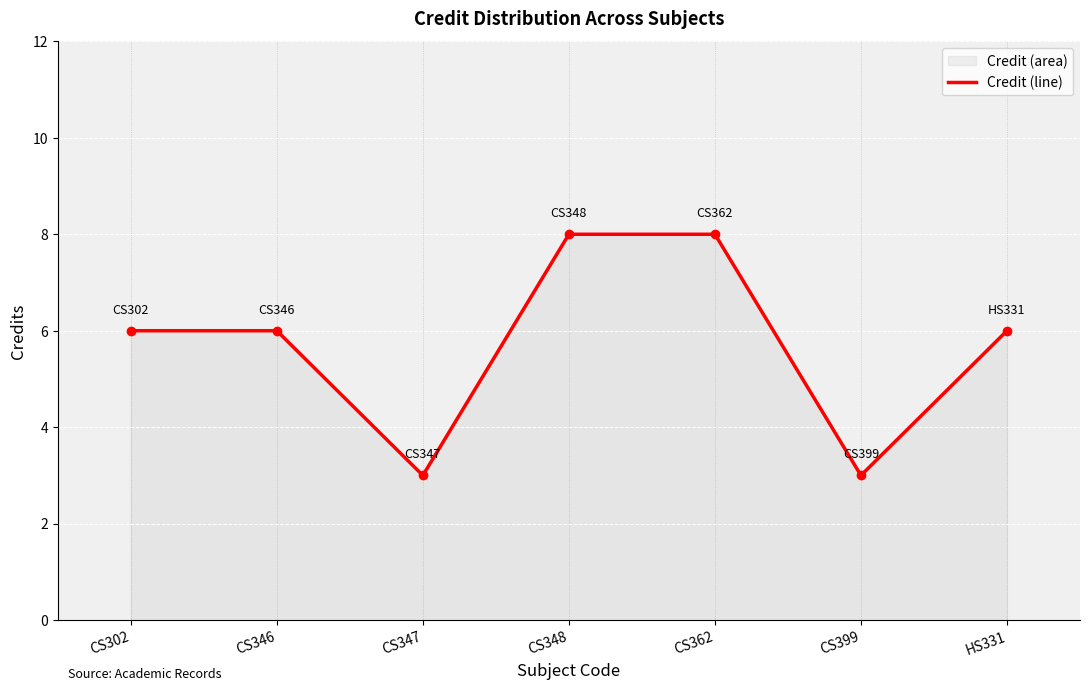

What is the sum of all values?

40